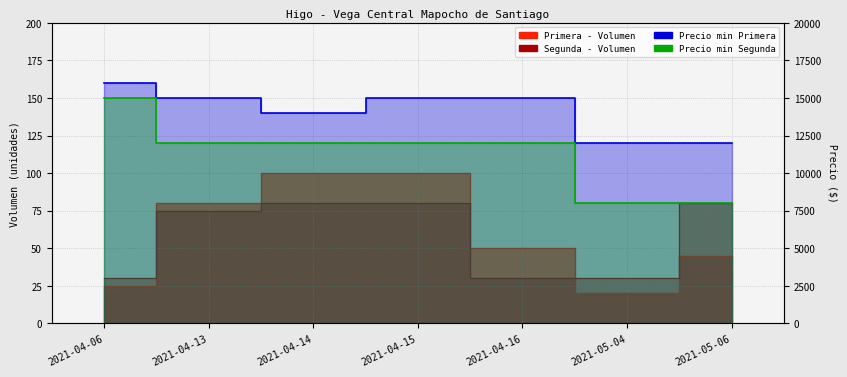

At which category does the chart reach its peak across all series?

2021-04-06